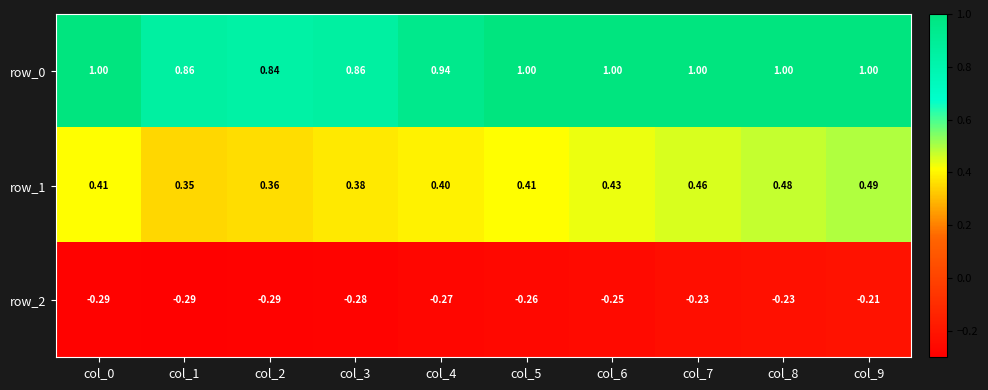

Is the value of row_0 at col_3 greater than the value of row_2 at col_3?

Yes